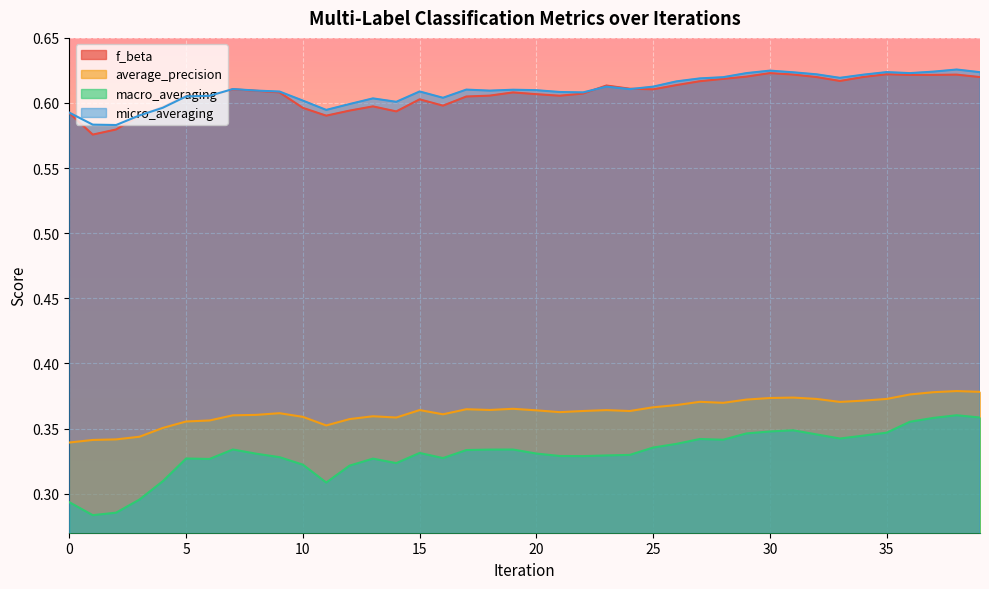

True or false: average_precision and micro_averaging cross at least once.

False